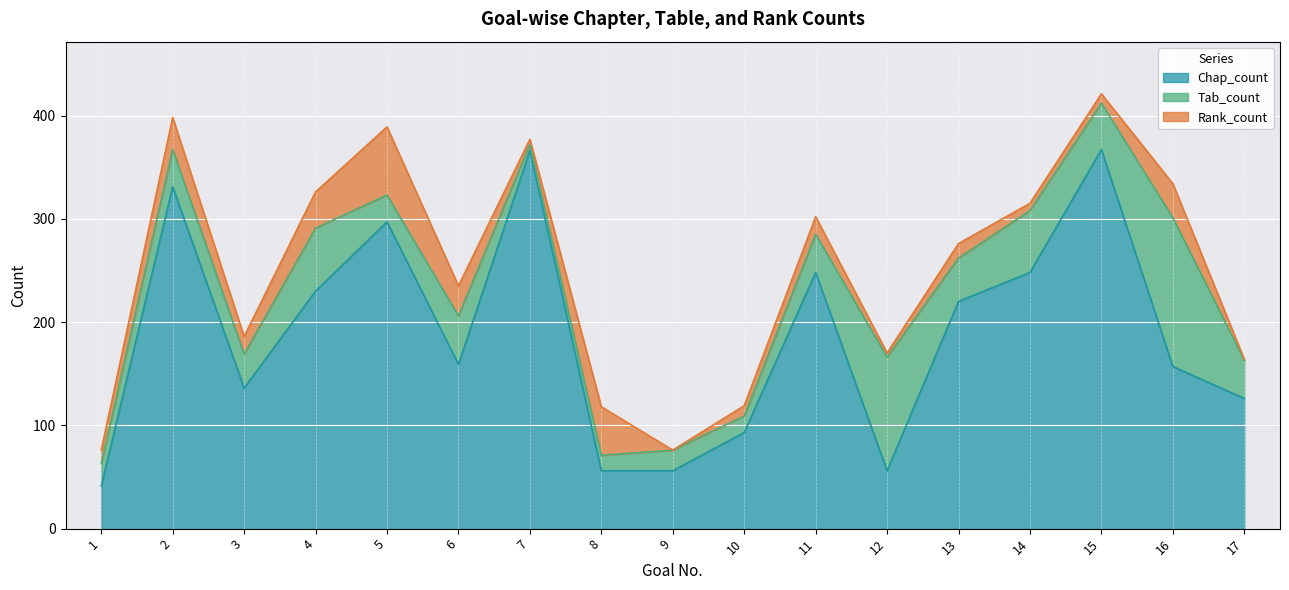

What is the difference between the Rank_count values at 17 and 12?

6